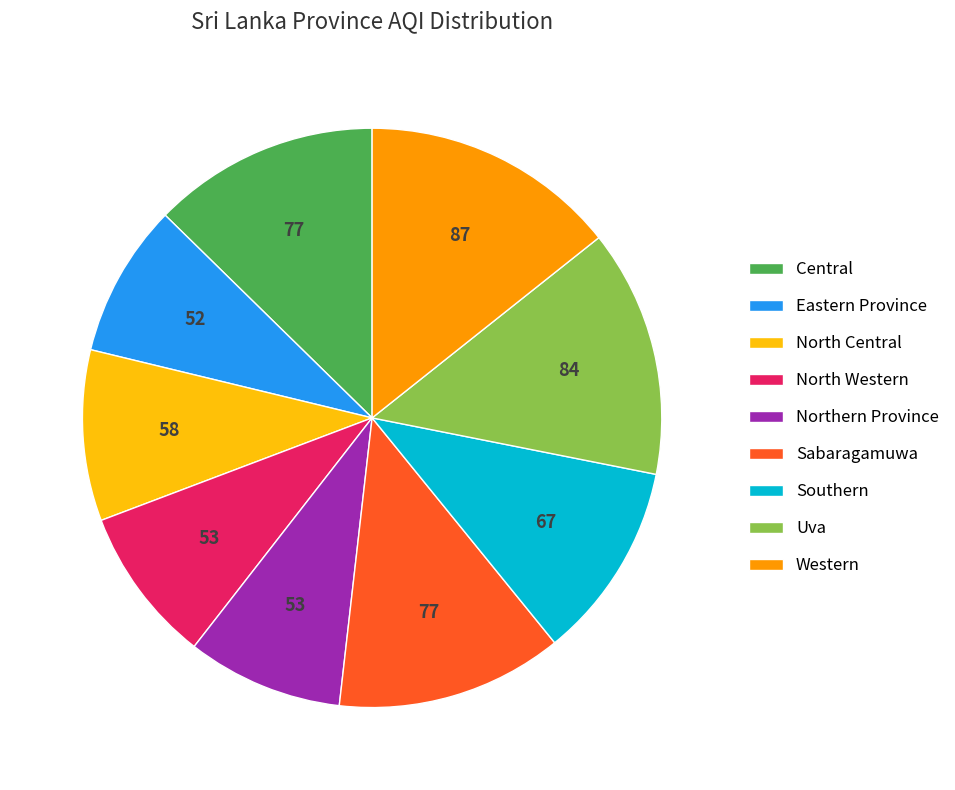

How many slices are in this pie chart?

9